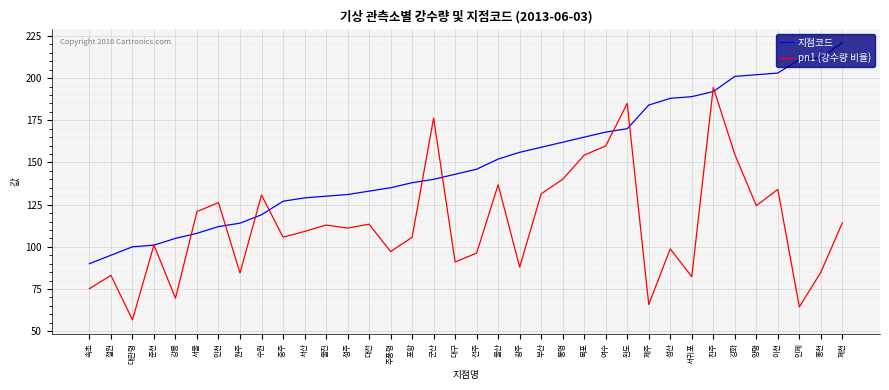

What is the sum of the pn1 (강수량 비율) values at 이천 and 울진?

246.9